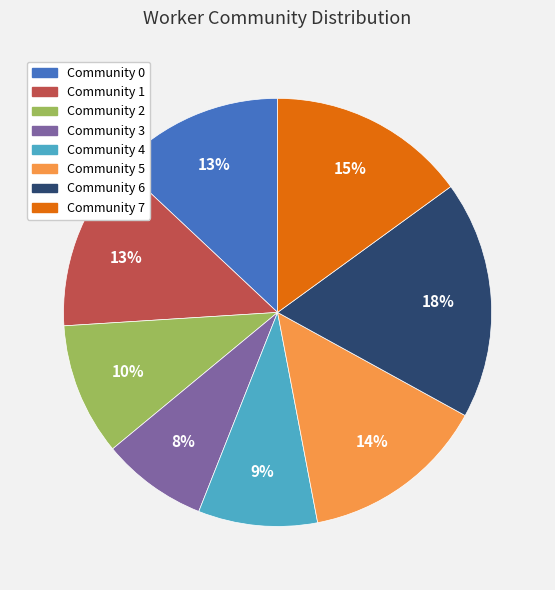

True or false: Community 5 accounts for 23% of the total.

False